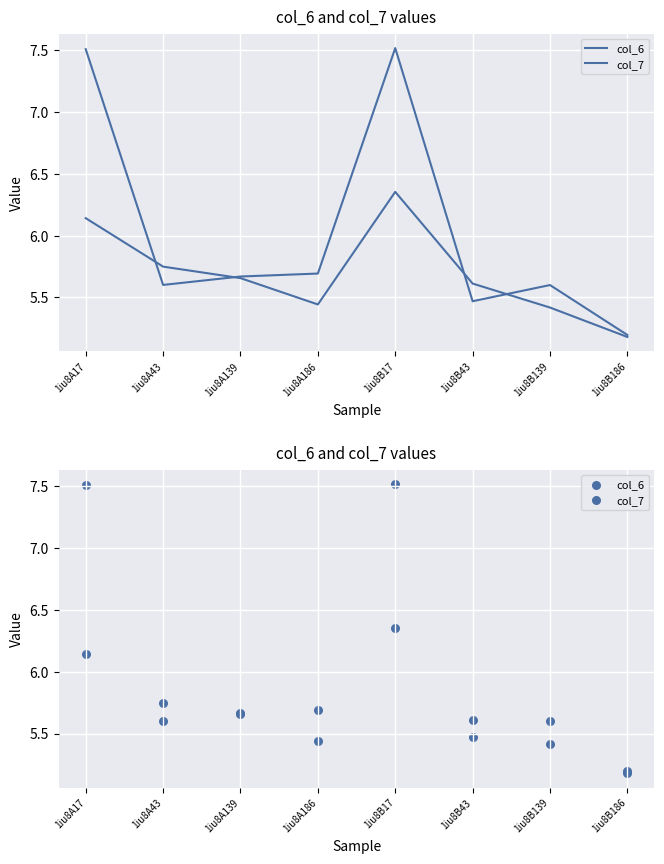

What is the total value across all series at 1iu8A186?

11.1